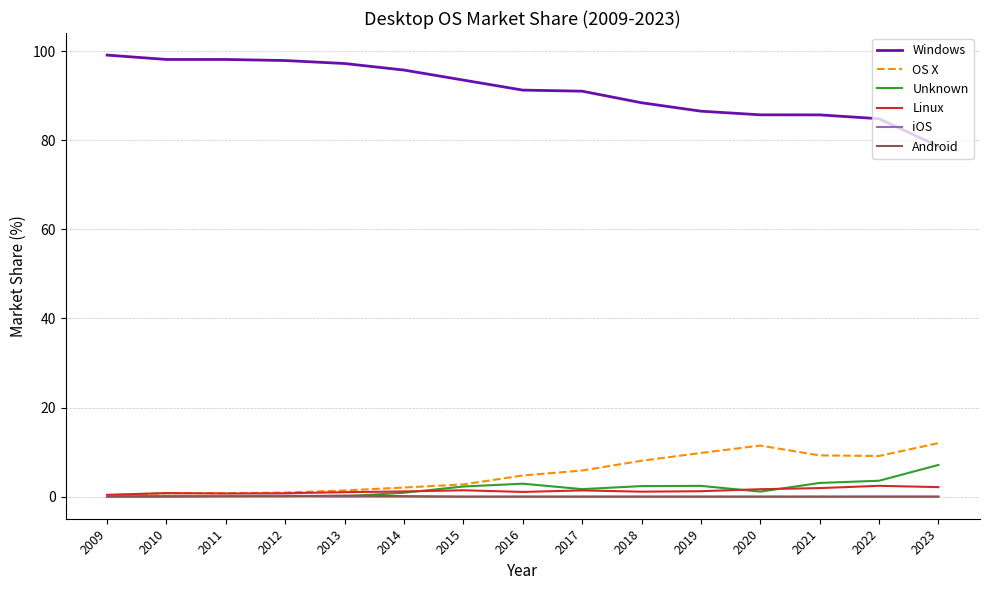

Is it true that OS X equals 0.9 at 2012?

True